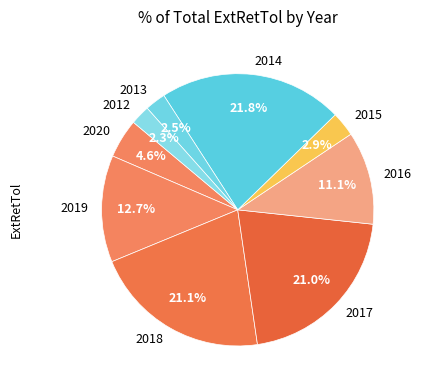

Between 2013 and 2018, which is larger?

2018